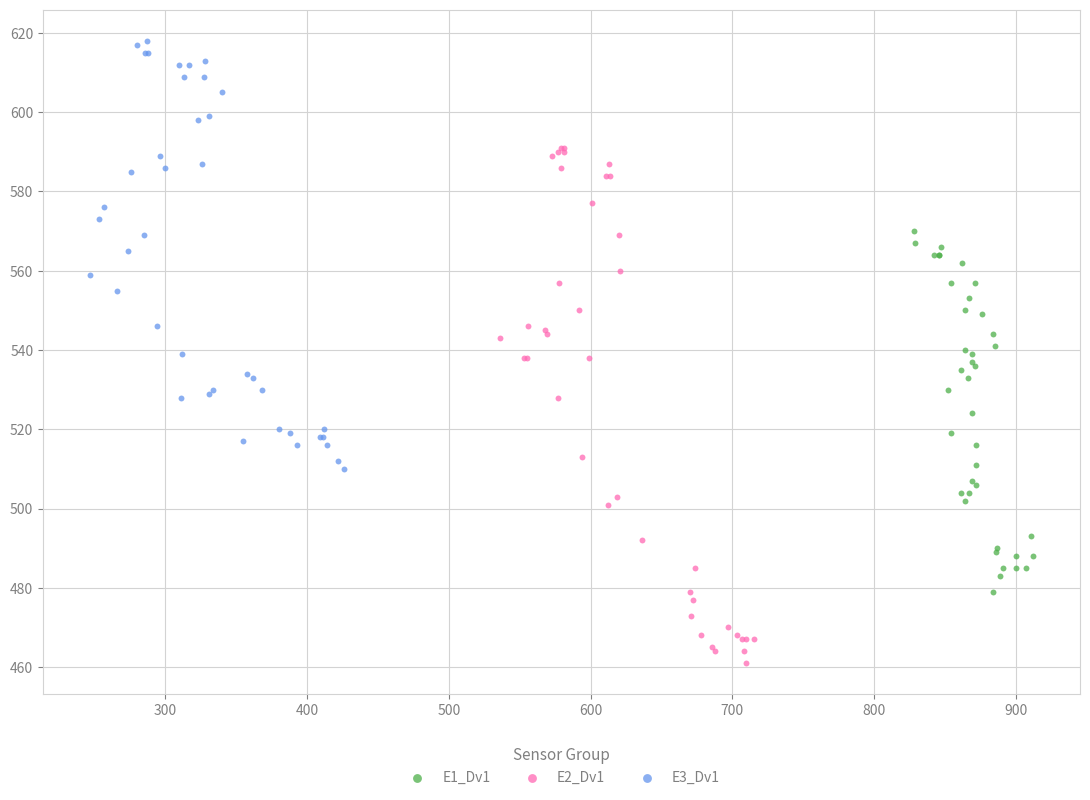

Which series contains the highest Y value?

E3_Dv1